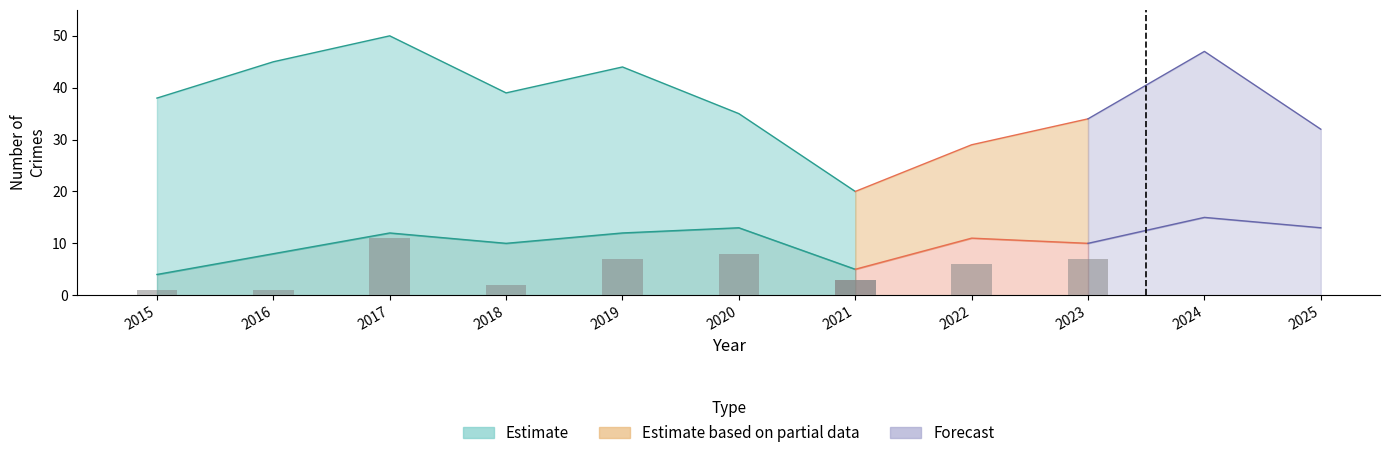

Reading left to right, list all the values displayed in this chart.

Robbery: 2015=4	2016=8	2017=12	2018=10	2019=12	2020=13	2021=5	2022=11	2023=10	2024=15	2025=13
Theft: 2015=33	2016=36	2017=26	2018=26	2019=25	2020=13	2021=10	2022=12	2023=15	2024=16	2025=12
Aggravated Assault: 2015=0	2016=1	2017=5	2018=1	2019=3	2020=1	2021=2	2022=1	2023=5	2024=6	2025=2
Aggravated Battery: 2015=1	2016=0	2017=6	2018=1	2019=4	2020=7	2021=1	2022=5	2023=2	2024=9	2025=5
Total: 2015=38	2016=45	2017=50	2018=39	2019=44	2020=35	2021=20	2022=29	2023=34	2024=47	2025=32